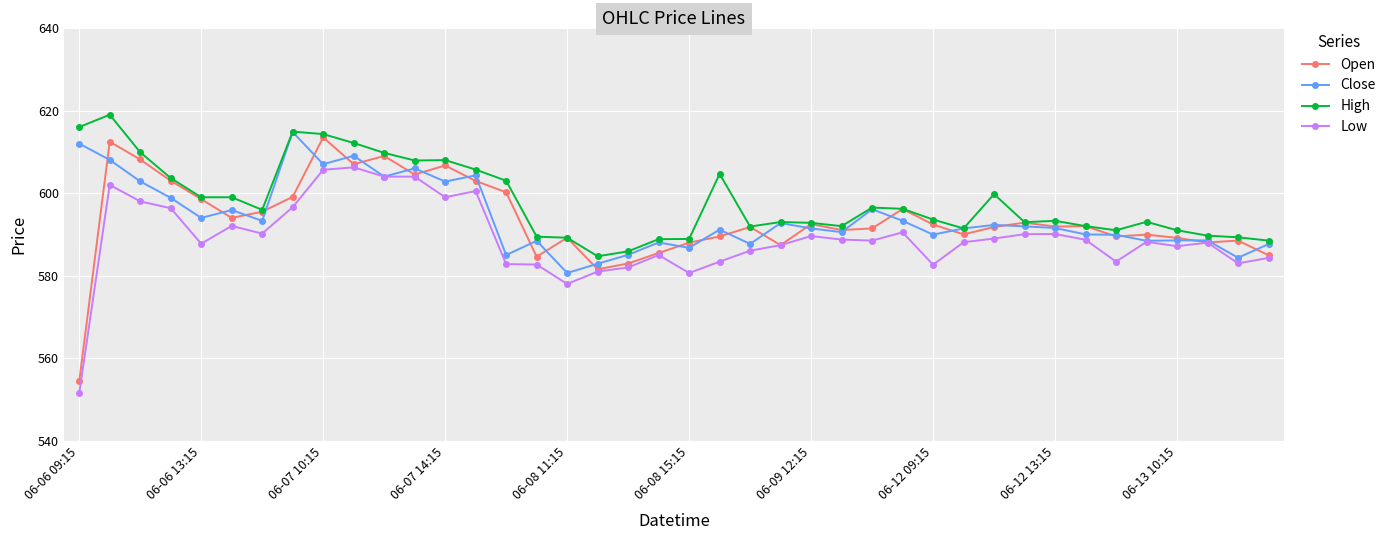

What is the value of the Low point at the 28th from the left?

590.5